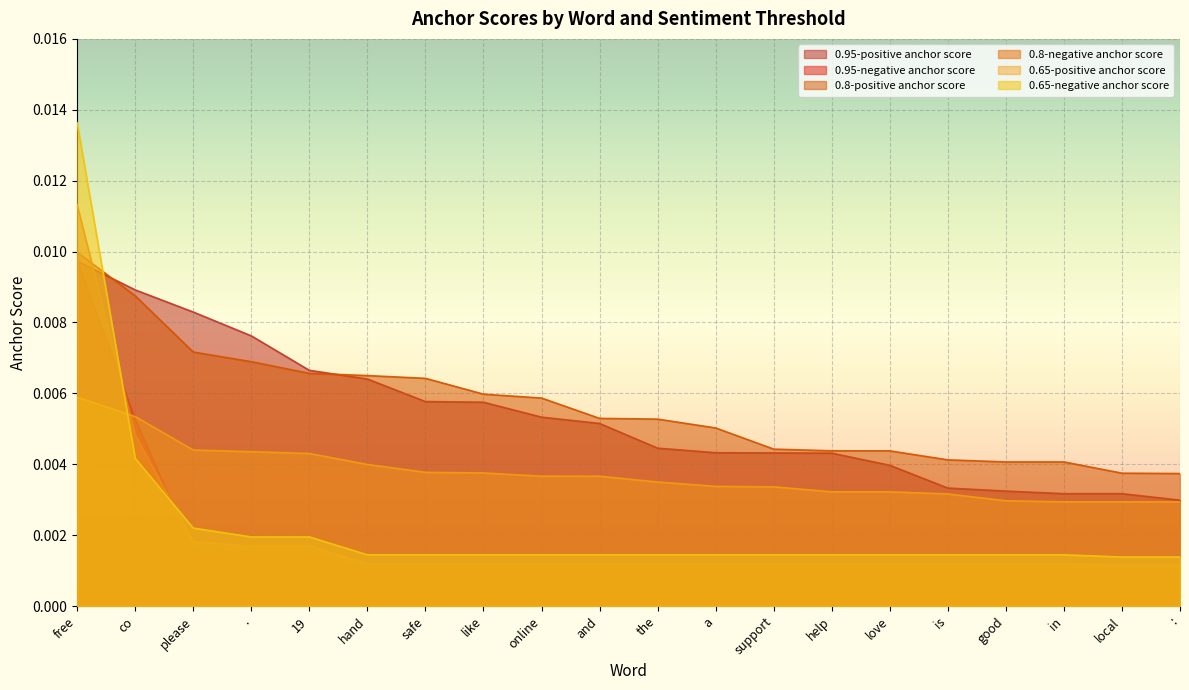

Which series has the largest range (max minus min)?

0.65-negative anchor score